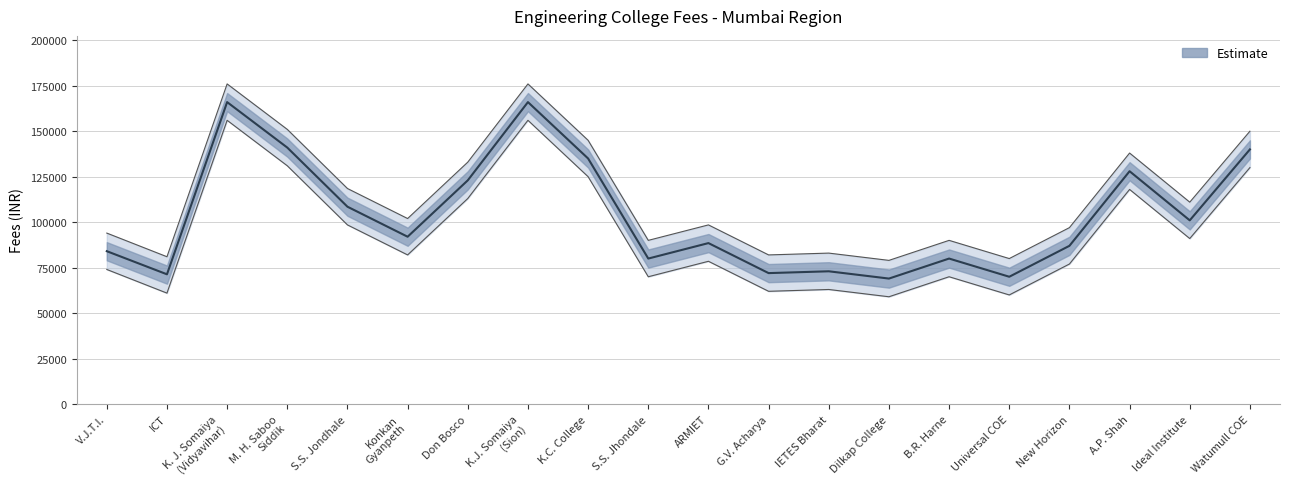

How many data points does each series have?

20